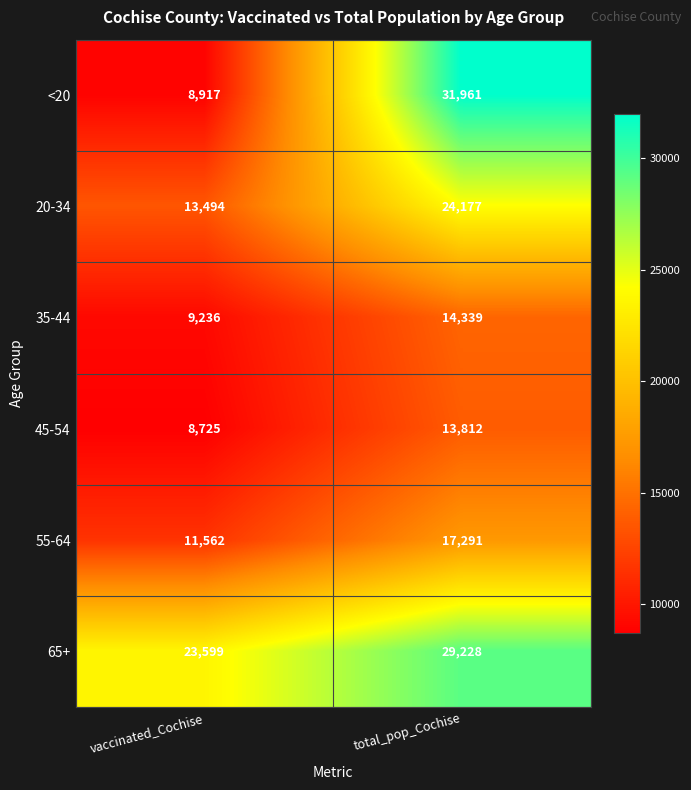

Which series changed the most between vaccinated_Cochise and total_pop_Cochise?

<20